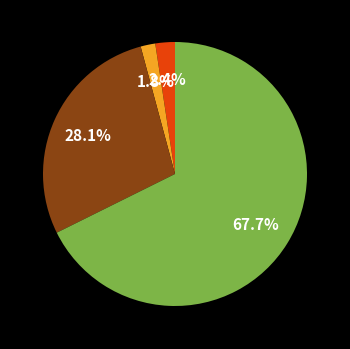

How many slices are in this pie chart?

4